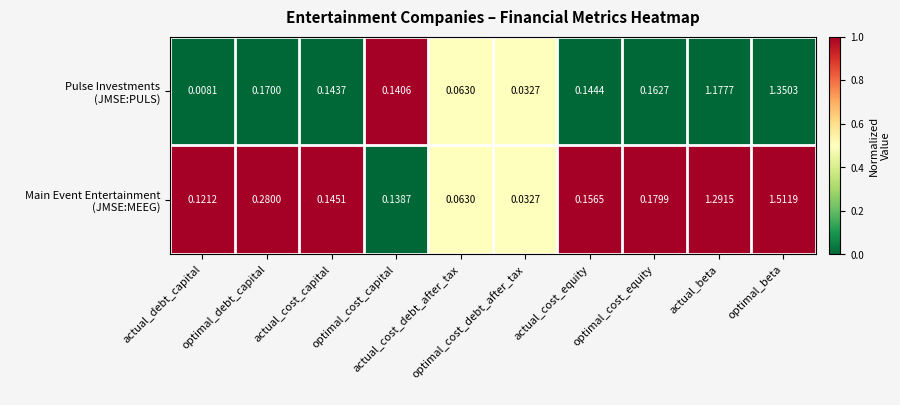

Which category has the highest value across all series?

optimal_beta